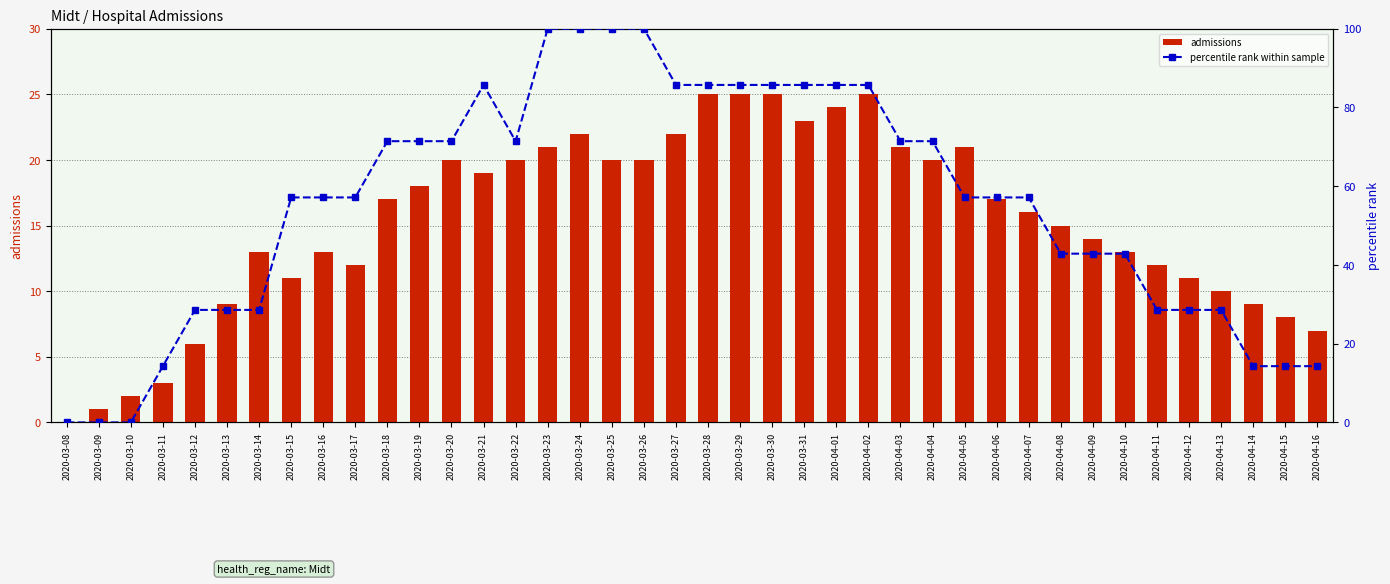

What is the difference between the highest and lowest values at 2020-04-05?

36.1